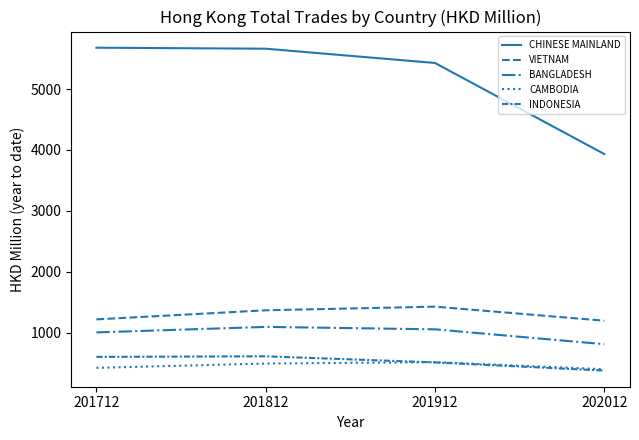

How many interior local peaks does the VIETNAM series have?

1